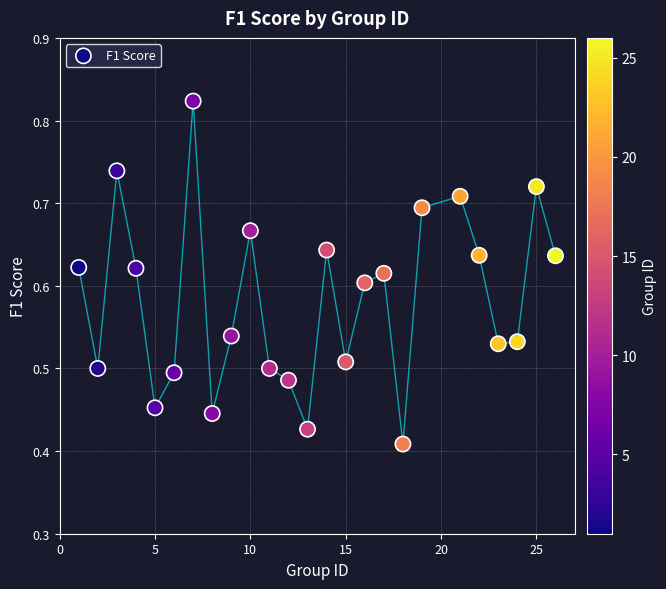

What is the range of X values (max minus min)?

25.0